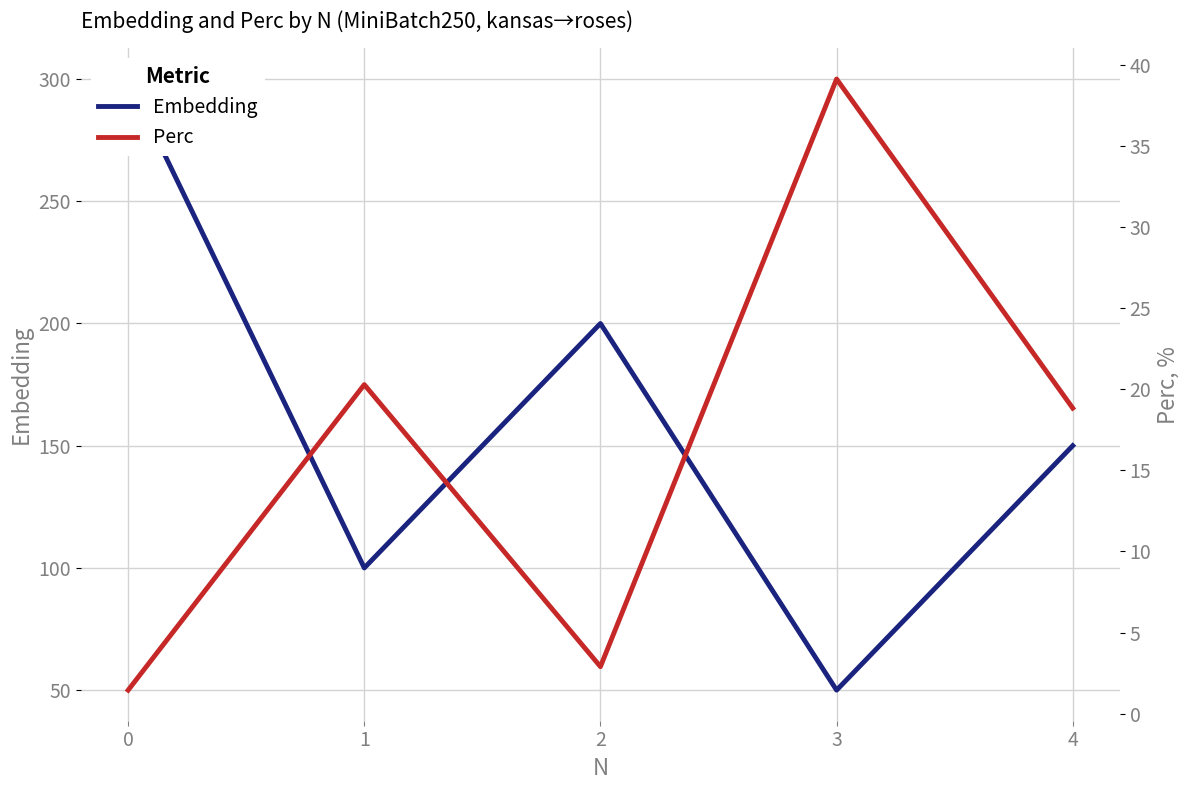

How many data points does each series have?

5